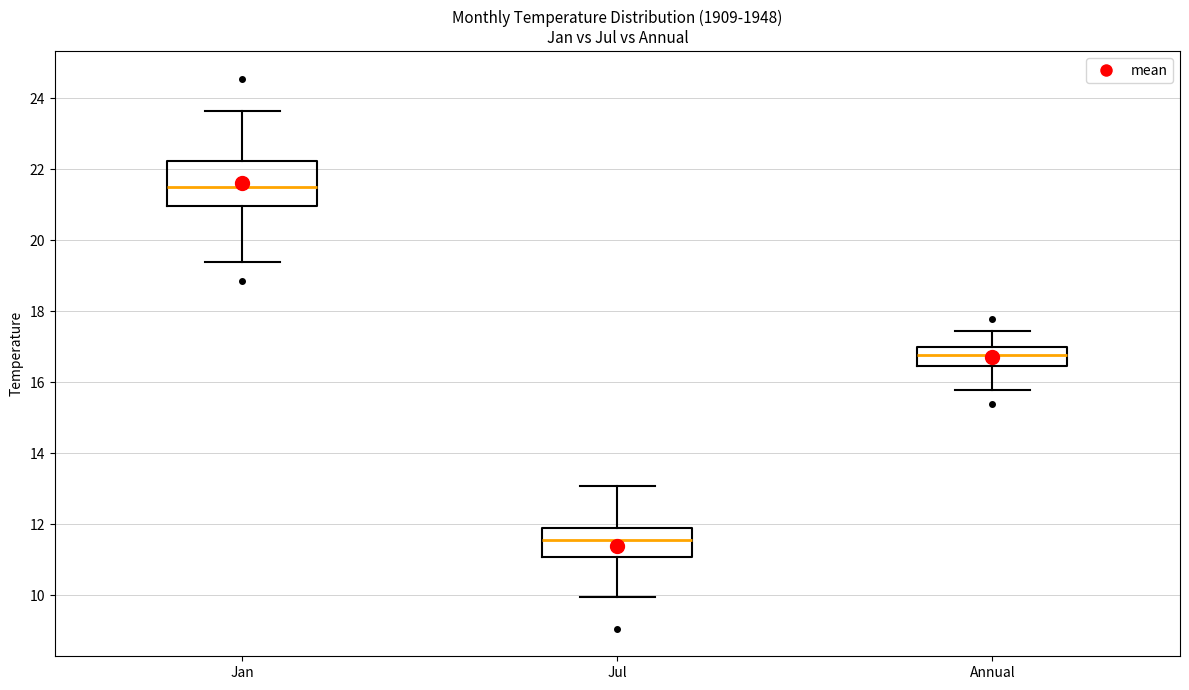

Reading left to right, transcribe this box plot: for each box, give where its median line is, the range the box spans, and where its two whiskers end, as read against the y-axis. The values are not printed on the chart, so give them approximately, as read against the axis.

Jan: median 21.4, box 21.0 to 22.2, whiskers 19.4 to 23.6
Jul: median 11.6, box 11.0 to 11.8, whiskers 10.0 to 13.0
Annual: median 16.8, box 16.4 to 17.0, whiskers 15.8 to 17.4